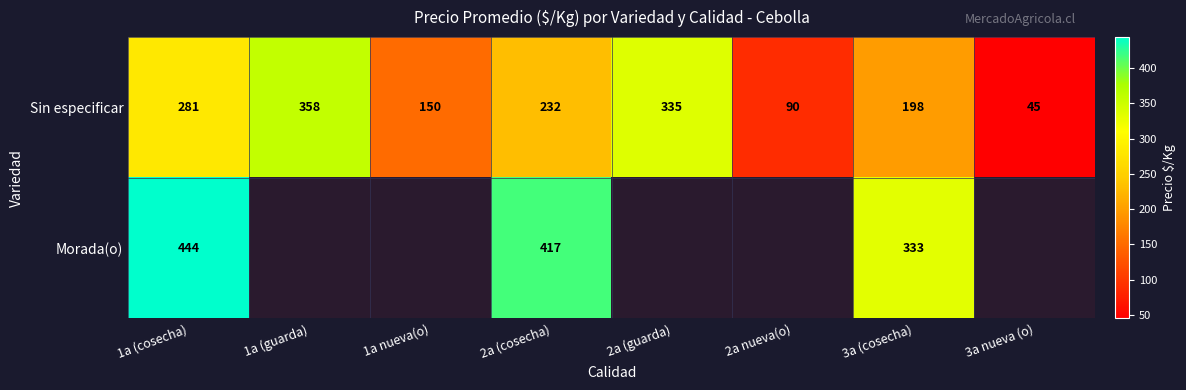

What is the sum of all Sin especificar values?

1689